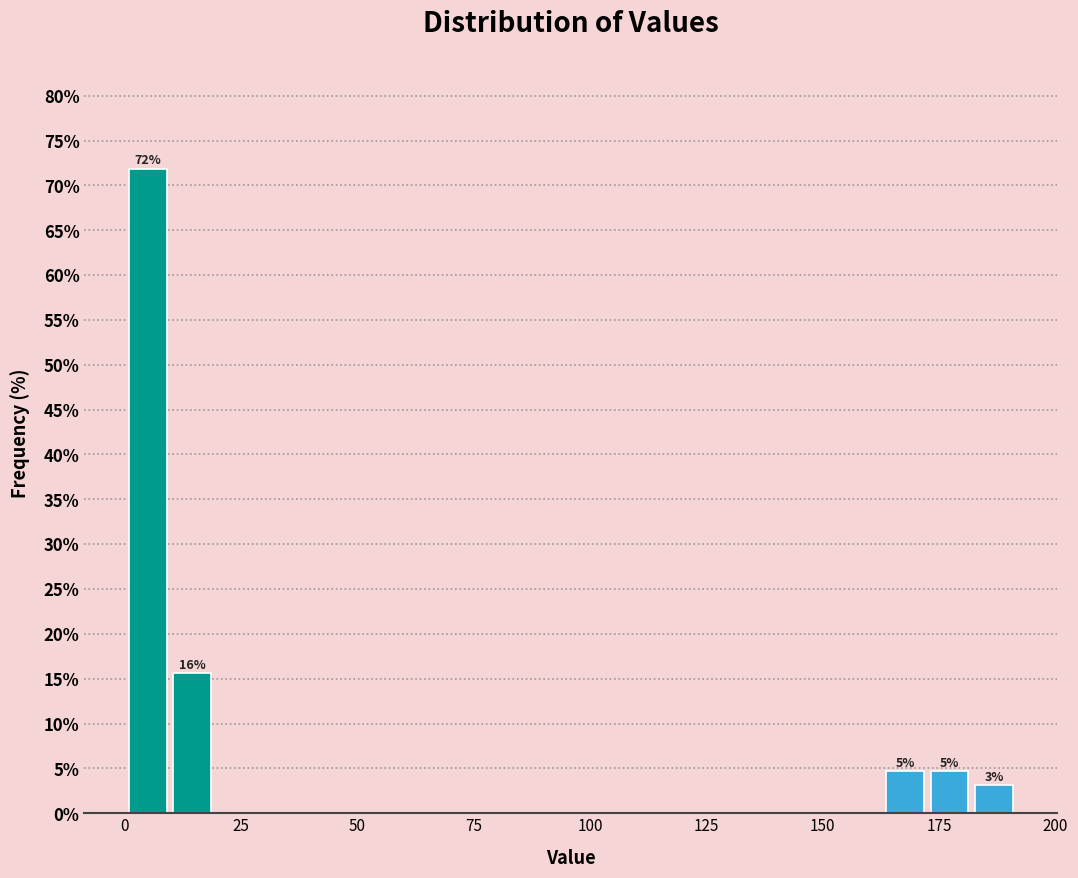

Around what value on the x-axis is the tallest bar? Give the approximate position of its centre, as read against the axis.

5